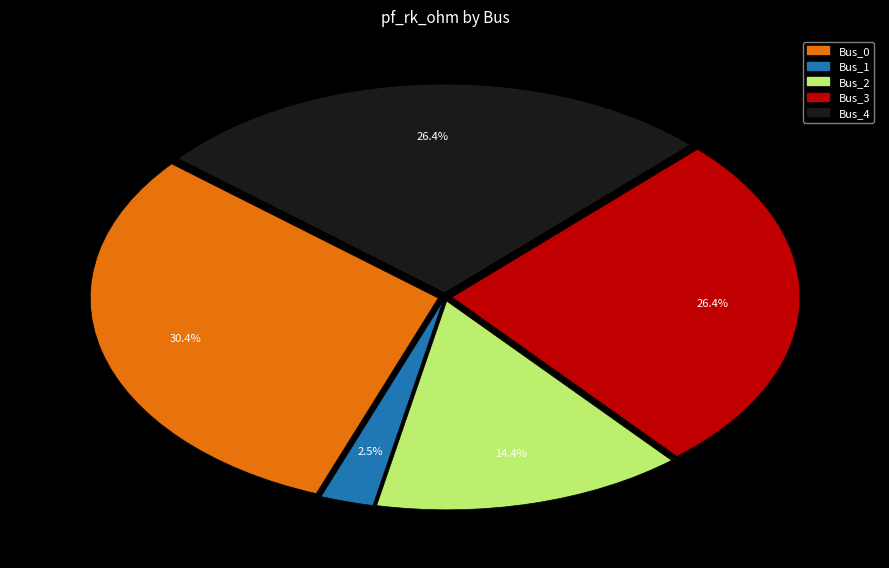

What is the smallest slice in the pie chart?

Bus_1